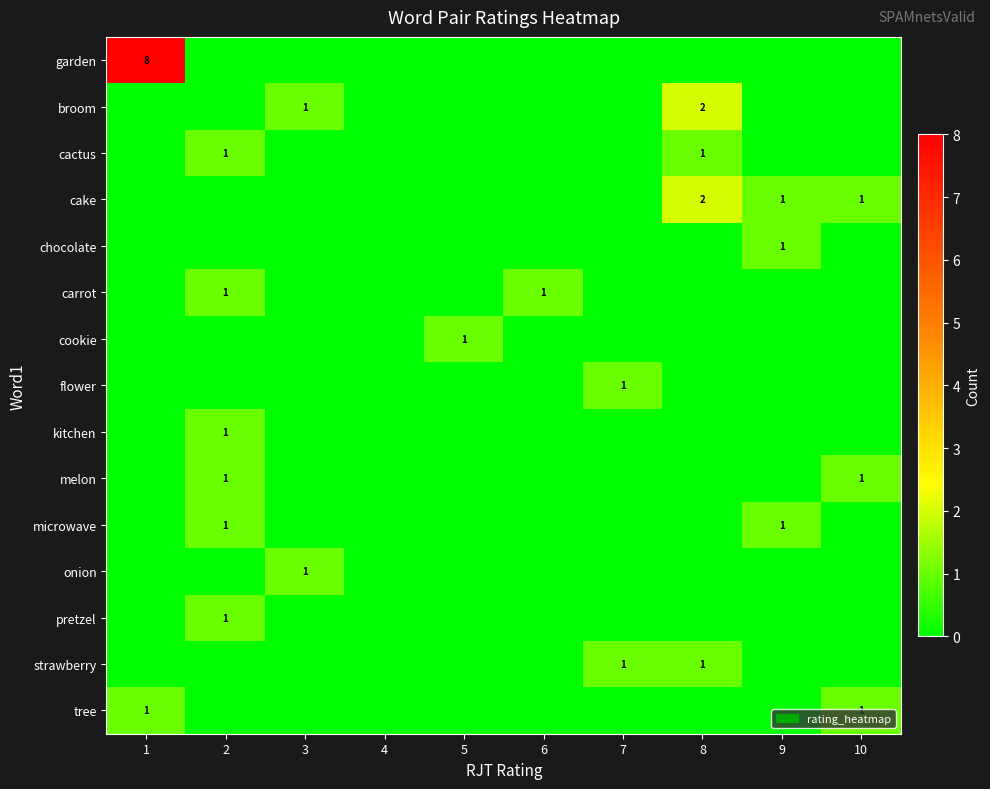

True or false: onion has a value of 0 at 3.

False